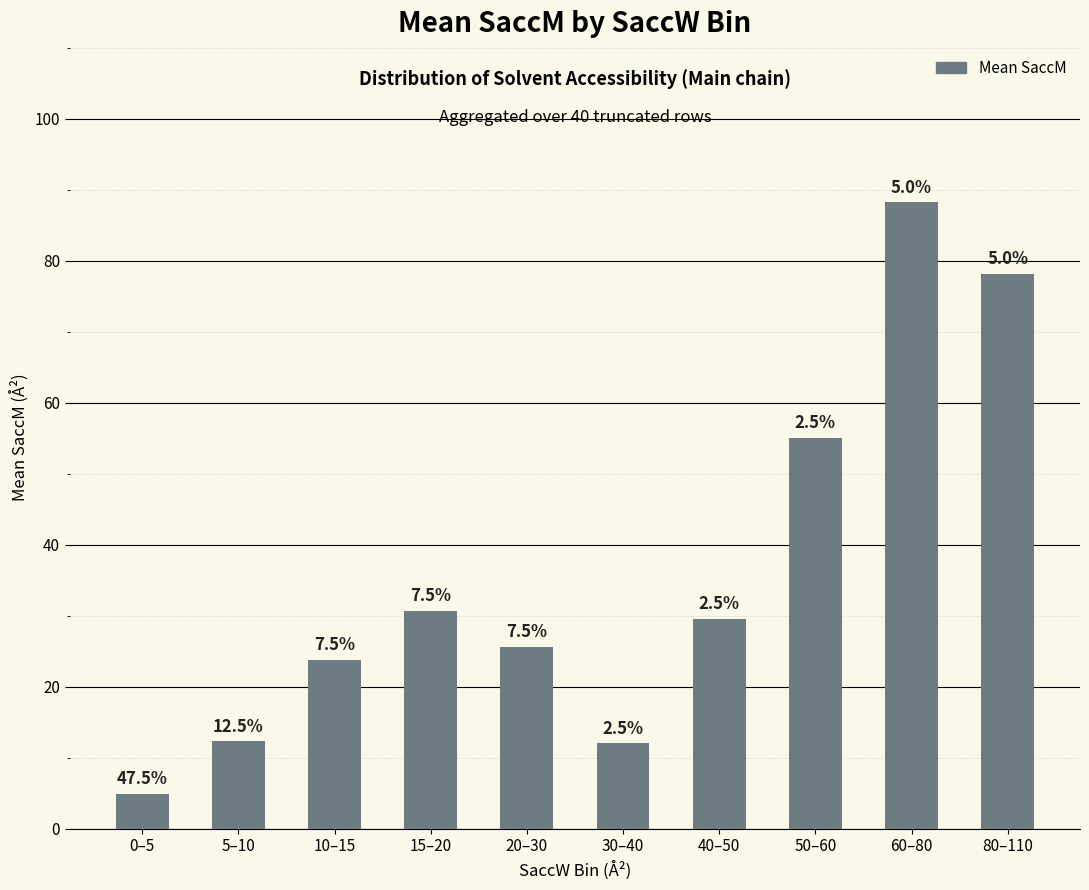

What is the sum of the values at 40–50 and 20–30?

55.1